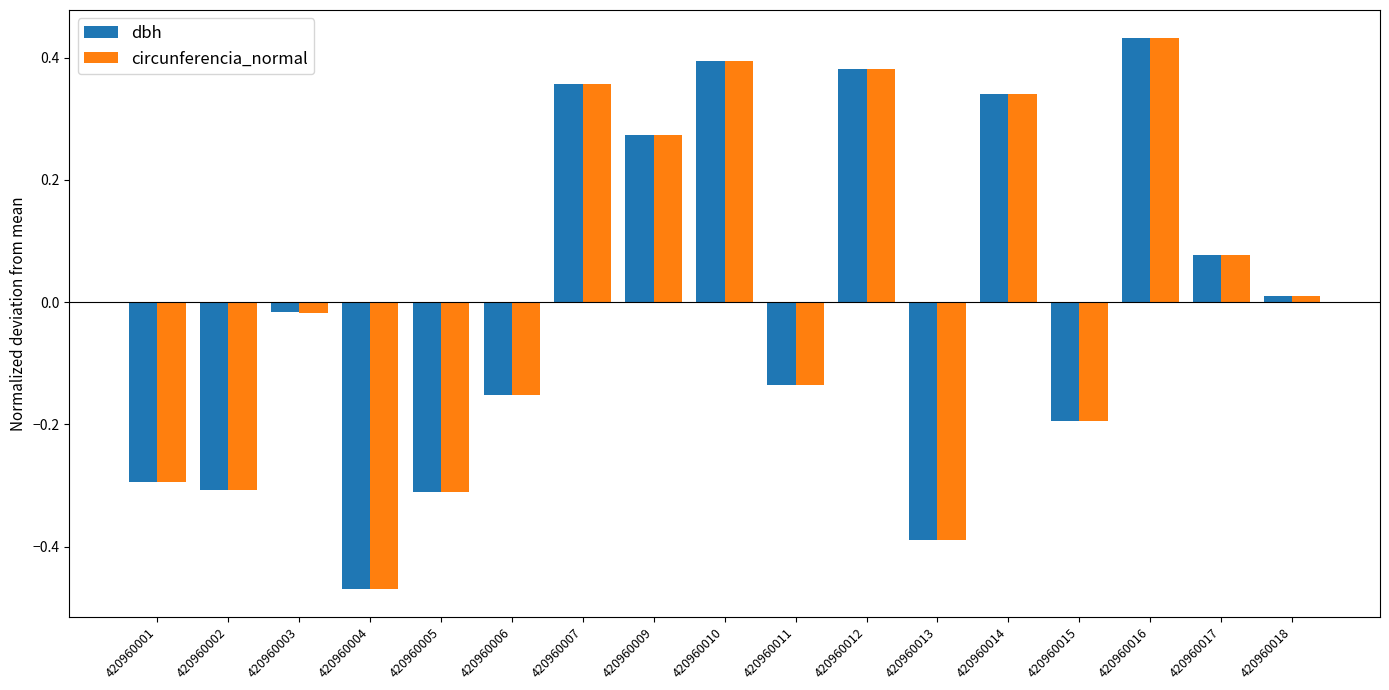

Is the value of circunferencia_normal at 420960010 greater than the value of dbh at 420960011?

Yes